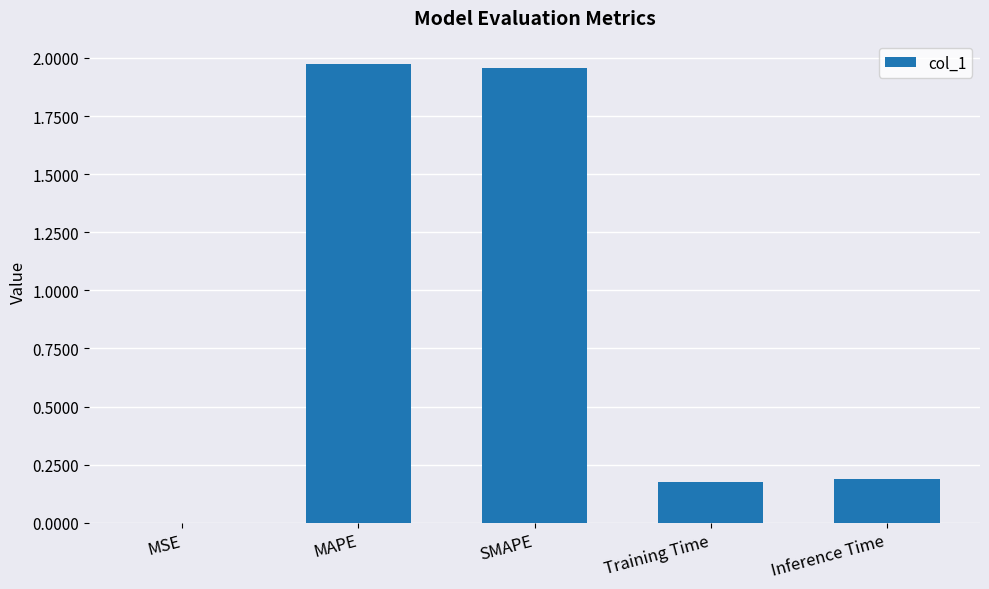

What is the change in value from SMAPE to Inference Time?

-1.8